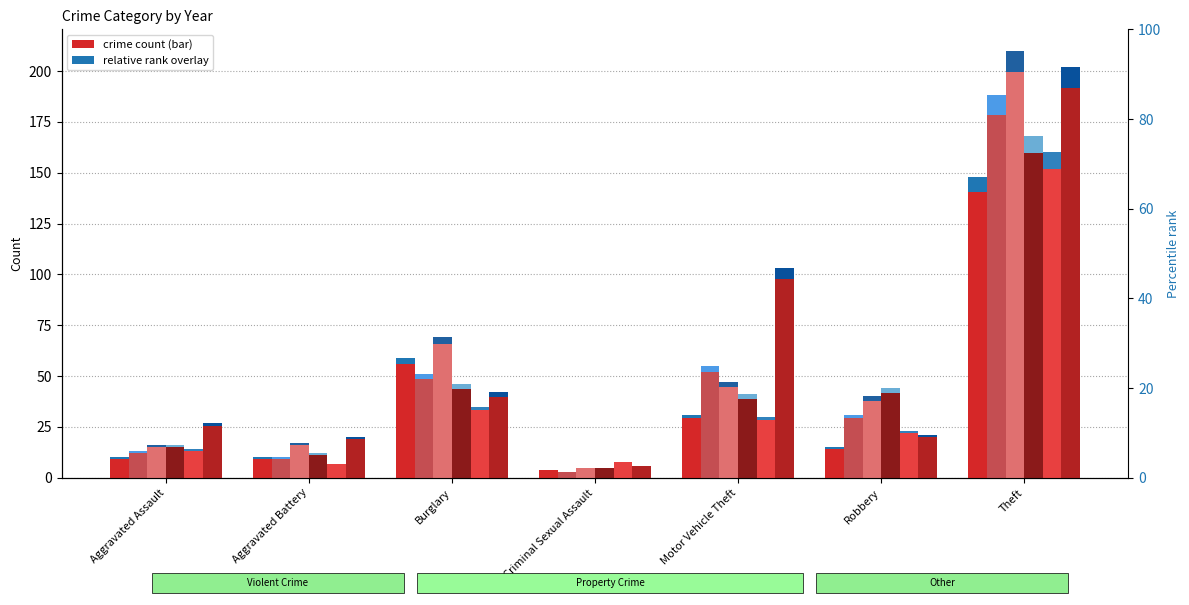

Which has a higher value, Aggravated Battery or Motor Vehicle Theft?

Motor Vehicle Theft